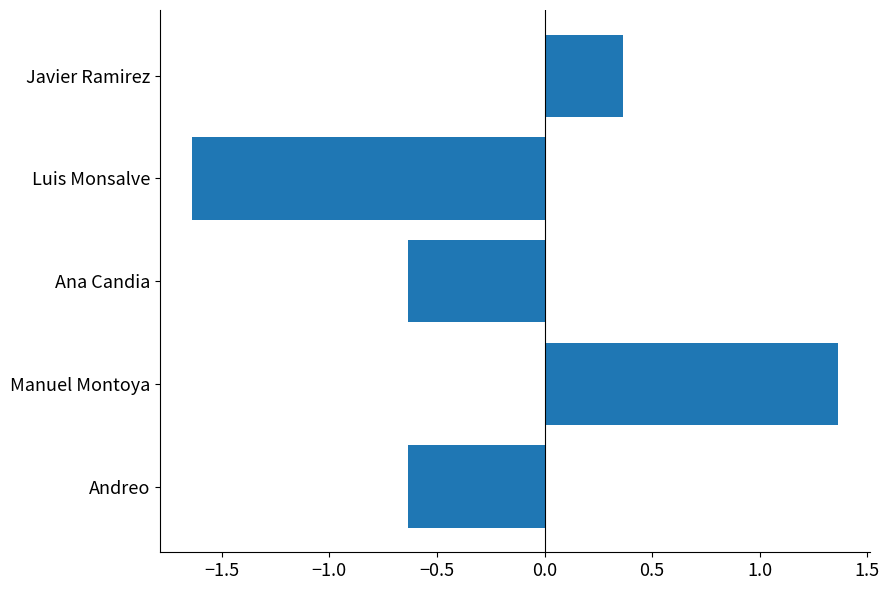

True or false: the data shows 2.3 at Manuel Montoya.

False